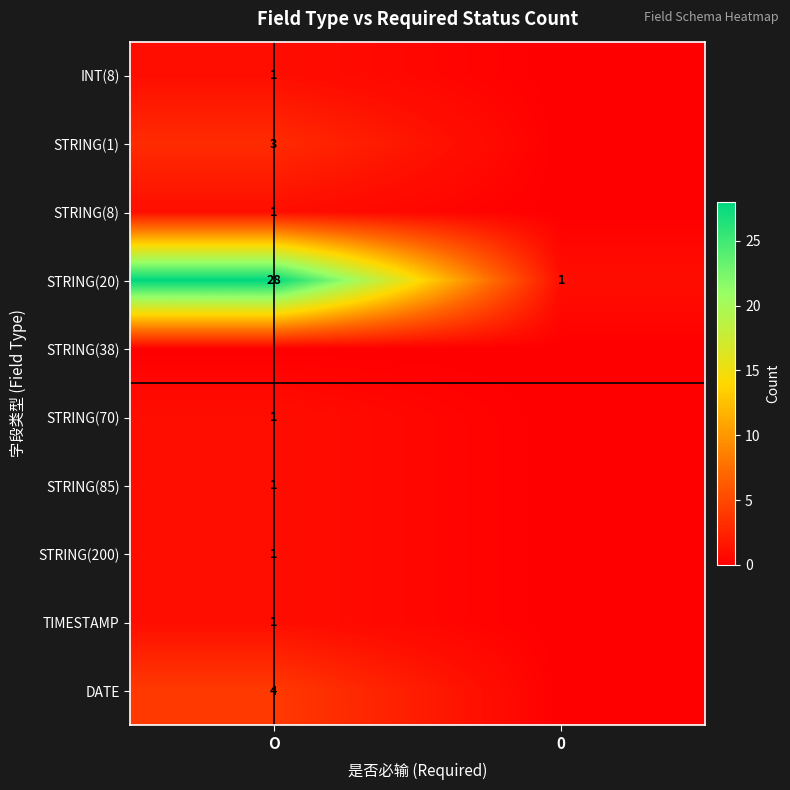

Which has a higher value, 0 or O?

O